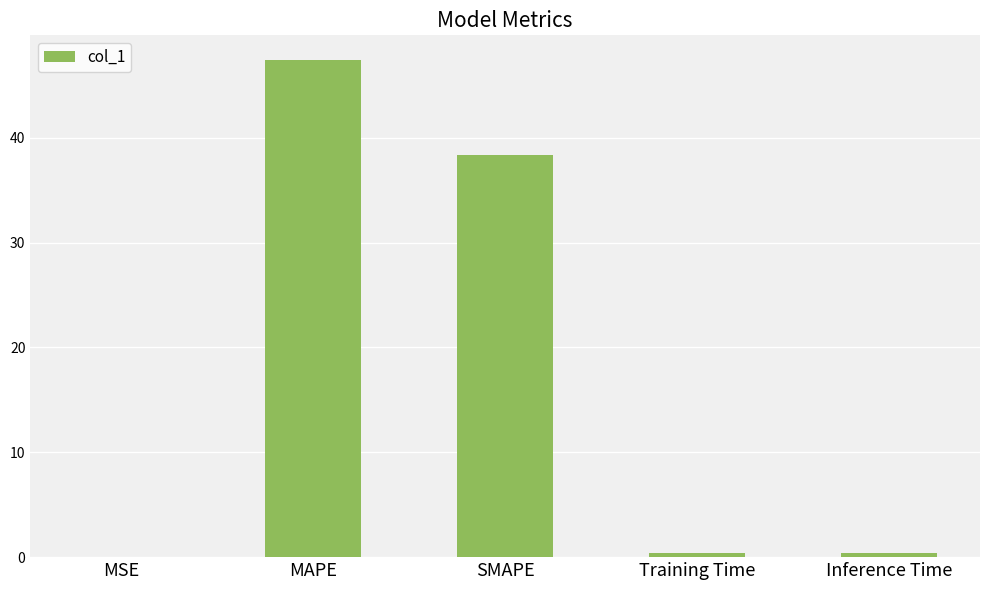

Does the chart contain stacked bars?

No